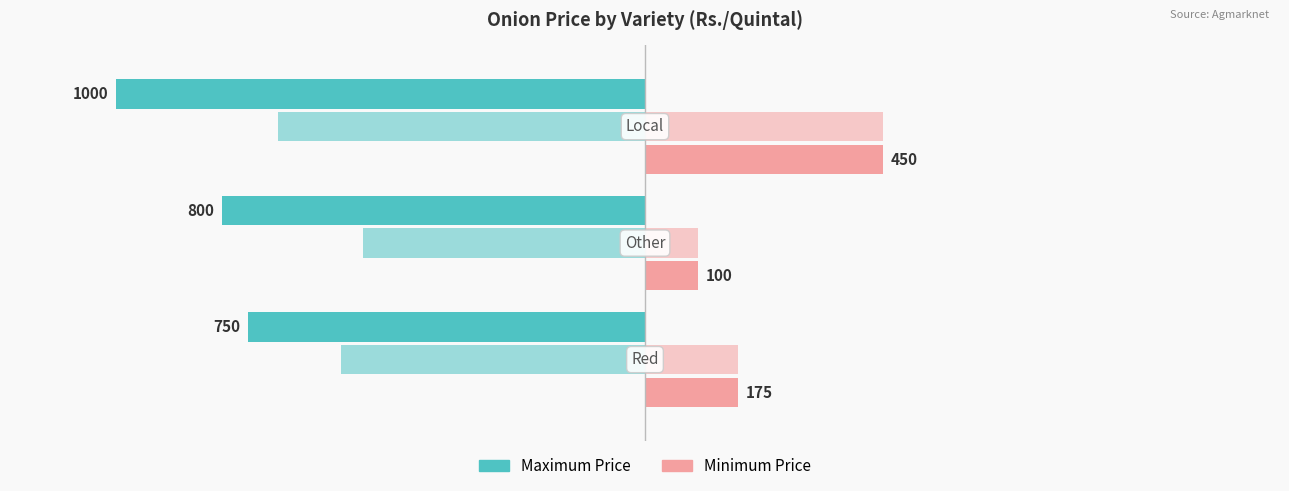

How many bars are there in each group?

4